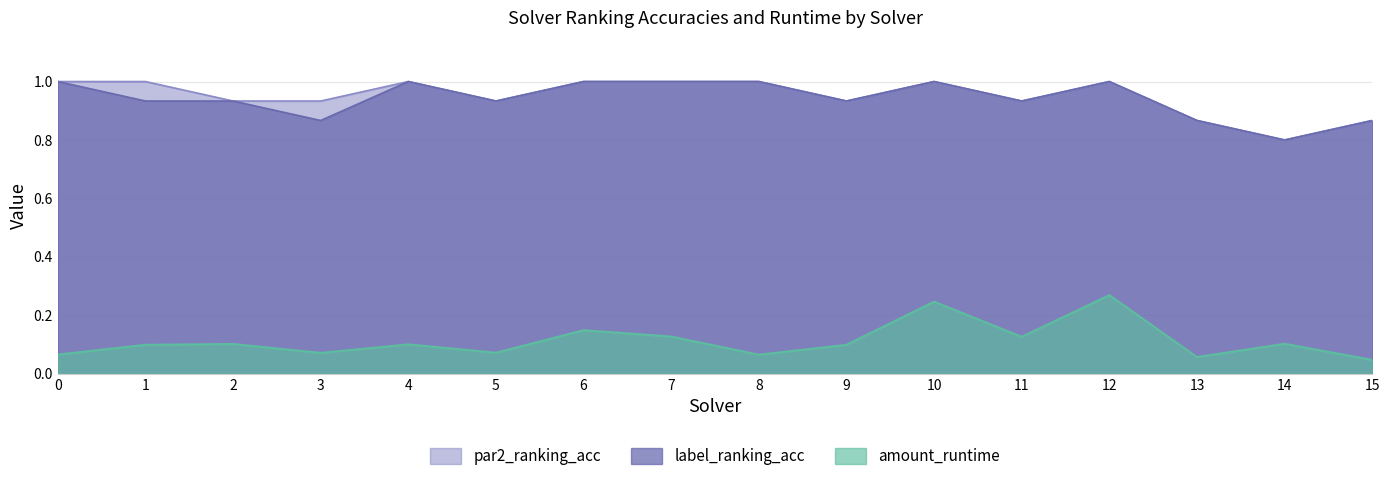

Reading left to right, transcribe all the data shown in this chart.

par2_ranking_acc: 1.0	1.0	0.9	0.9	1.0	0.9	1.0	1.0	1.0	0.9	1.0	0.9	1.0	0.9	0.8	0.9
label_ranking_acc: 1.0	0.9	0.9	0.9	1.0	0.9	1.0	1.0	1.0	0.9	1.0	0.9	1.0	0.9	0.8	0.9
amount_runtime: 0.1	0.1	0.1	0.1	0.1	0.1	0.1	0.1	0.1	0.1	0.2	0.1	0.3	0.1	0.1	0.0